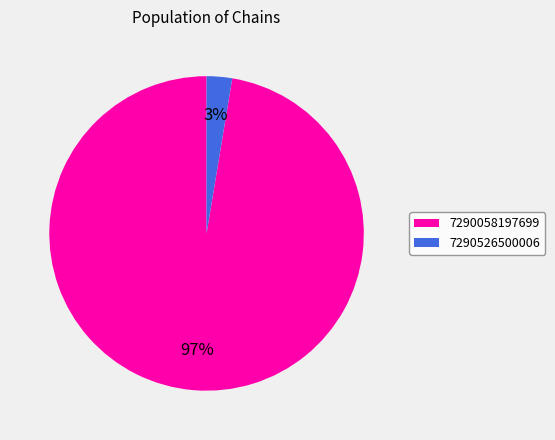

Is the sum of 7290058197699 and 7290526500006 greater than half?

Yes